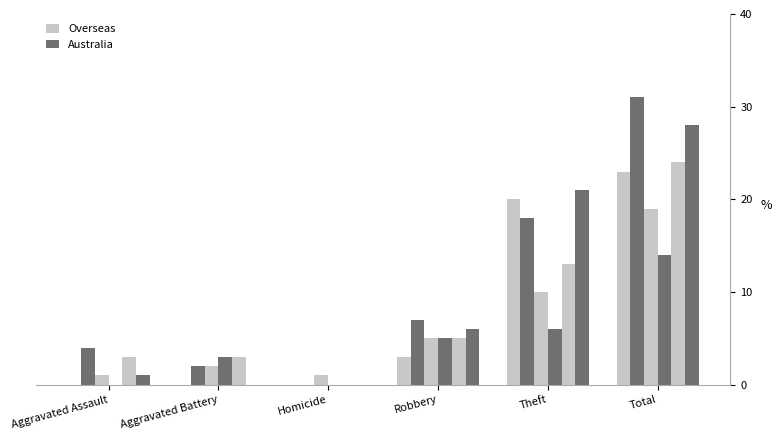

How many data points does each series have?

6